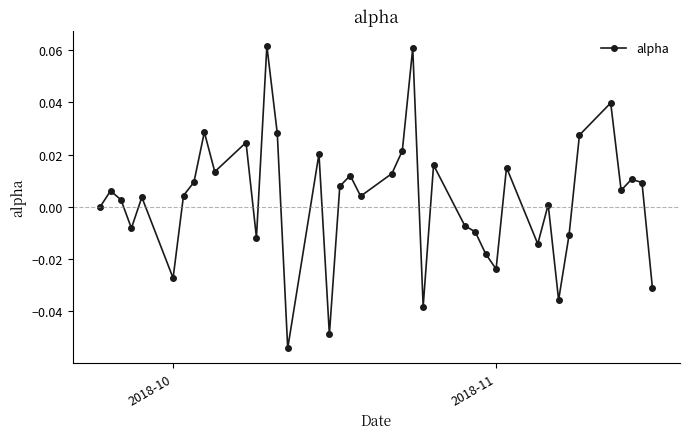

True or false: the data has more than 2 interior local peaks.

True